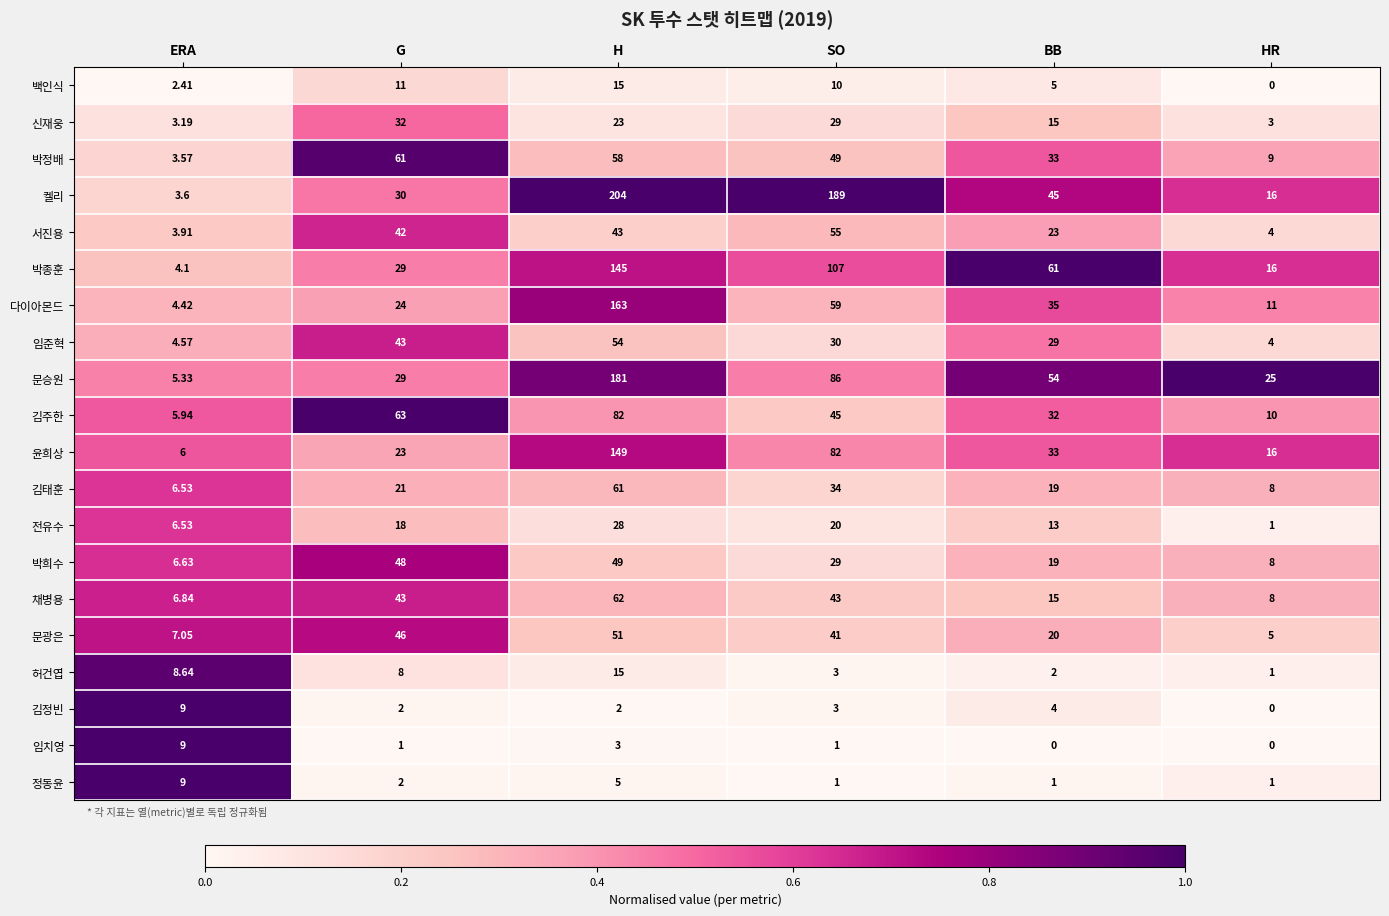

List the labels in order of 박희수 value, largest first.

H, G, SO, BB, HR, ERA